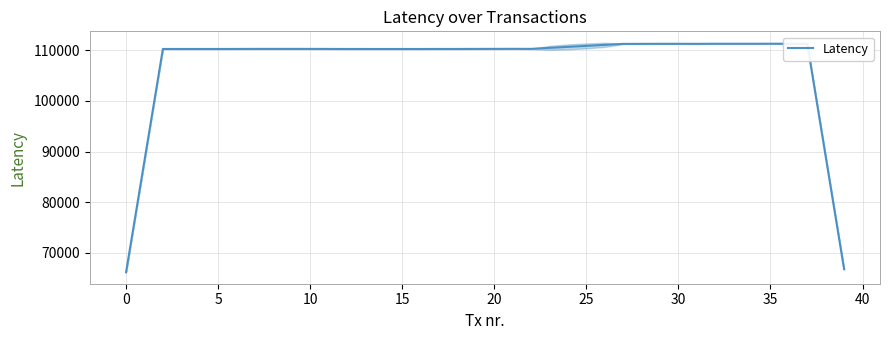

Is it true that Latency equals 107927.5 at 0?

False